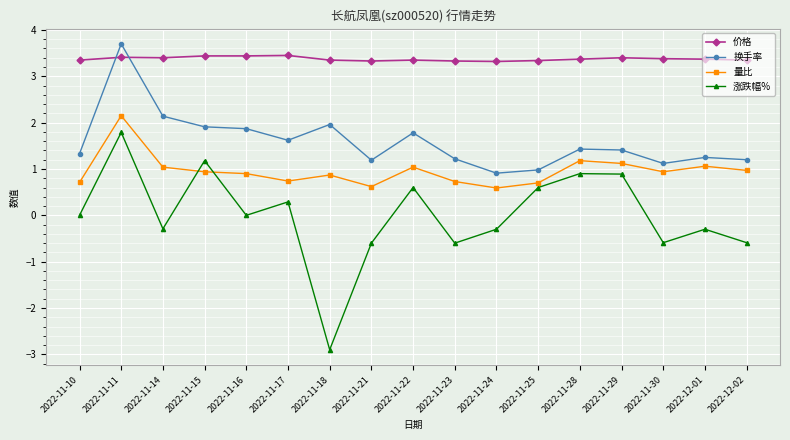

At which category does the chart reach its peak across all series?

2022-11-11